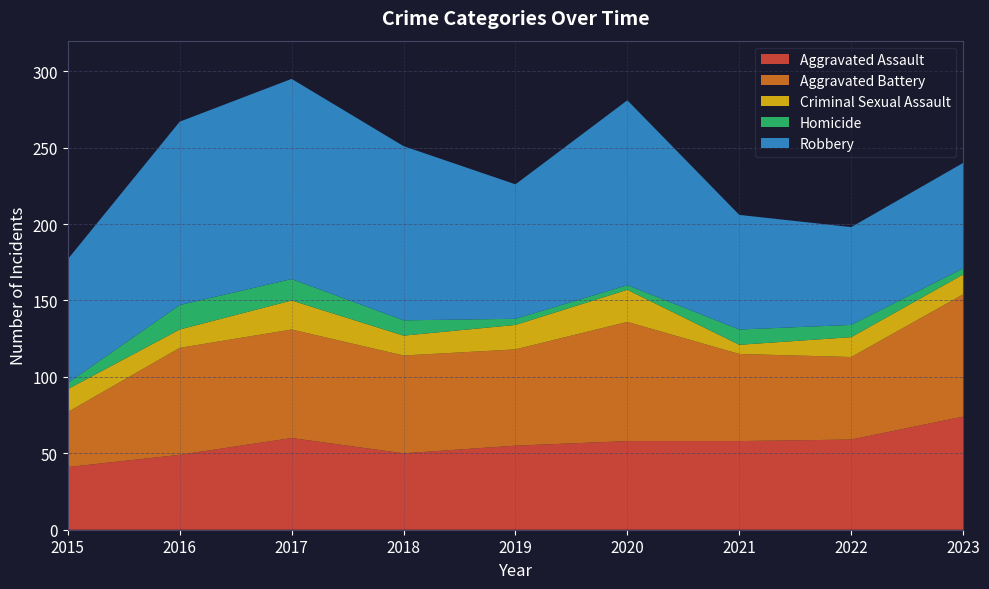

Reading right to left, transcribe all the data shown in this chart.

Aggravated Assault: 2023=74	2022=59	2021=58	2020=58	2019=55	2018=50	2017=60	2016=49	2015=41
Aggravated Battery: 2023=80	2022=54	2021=57	2020=78	2019=63	2018=64	2017=71	2016=70	2015=36
Criminal Sexual Assault: 2023=13	2022=13	2021=6	2020=21	2019=16	2018=13	2017=19	2016=12	2015=15
Homicide: 2023=4	2022=8	2021=10	2020=3	2019=4	2018=10	2017=14	2016=16	2015=4
Robbery: 2023=69	2022=64	2021=75	2020=121	2019=88	2018=114	2017=131	2016=120	2015=81